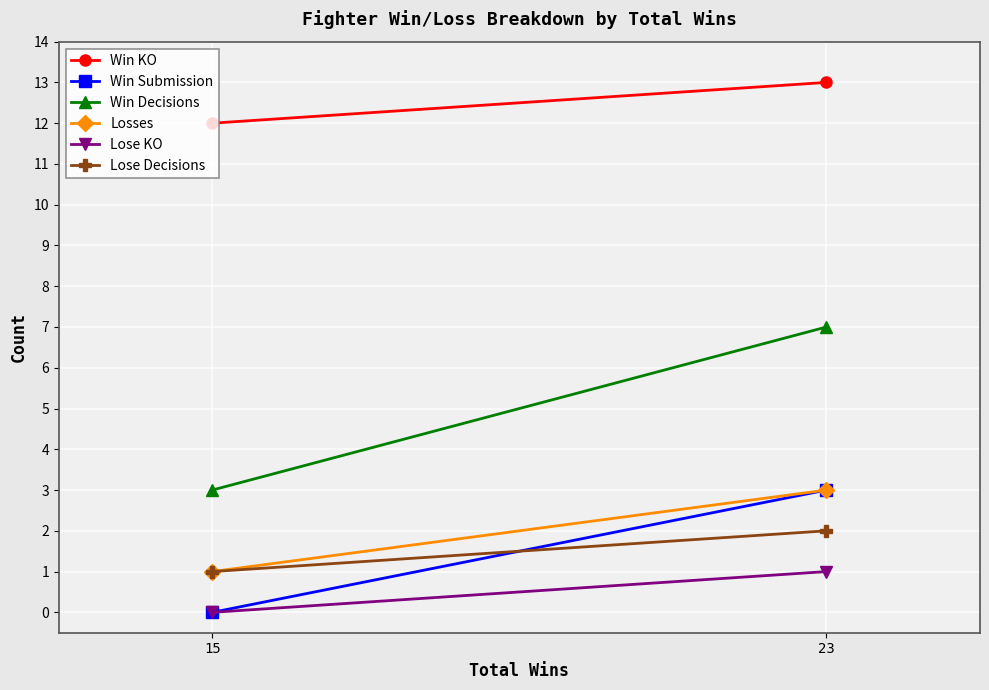

Reading left to right, transcribe all the data shown in this chart.

Win KO: 15=12	23=13
Win Submission: 15=0	23=3
Win Decisions: 15=3	23=7
Losses: 15=1	23=3
Lose KO: 15=0	23=1
Lose Decisions: 15=1	23=2